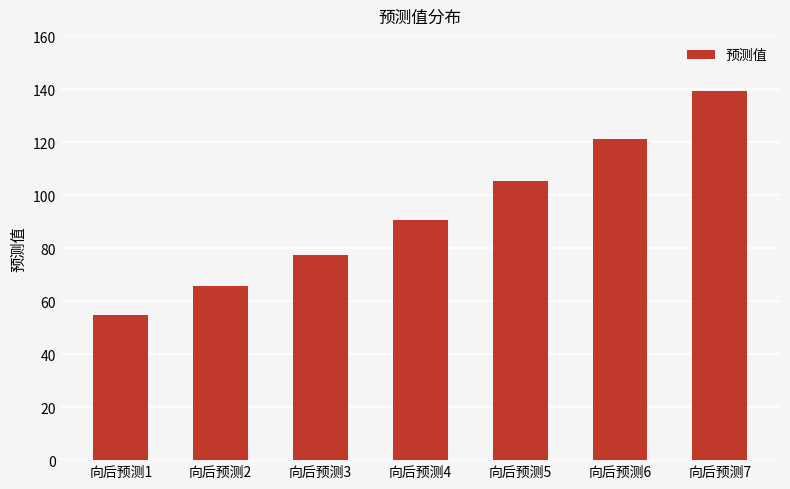

Approximately how many times larger is the value at 向后预测3 compared to 向后预测2?

1.2